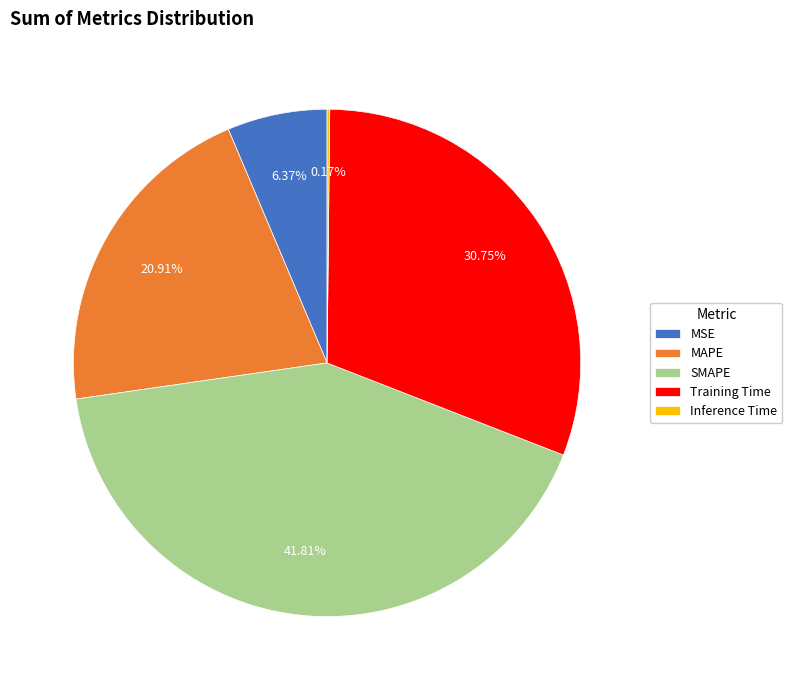

Which has a higher value, SMAPE or MAPE?

SMAPE